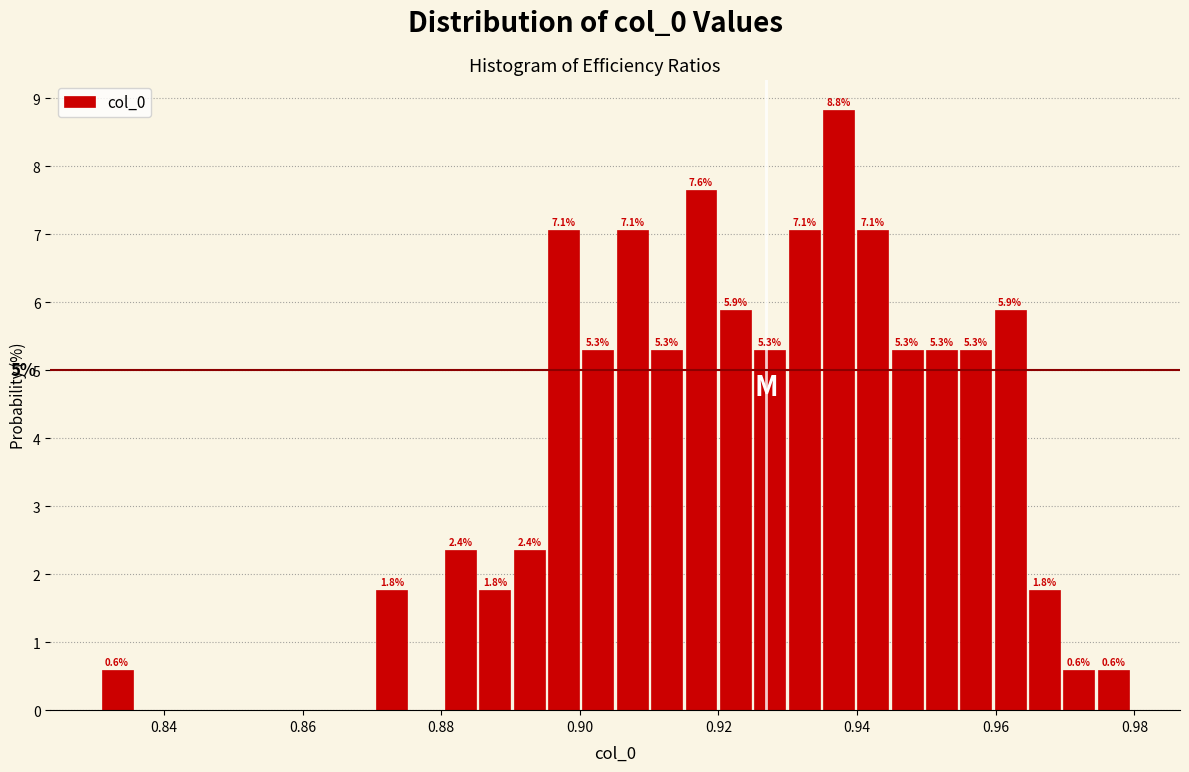

Read against the x-axis, roughly where is the centre of the tallest bar?

0.938